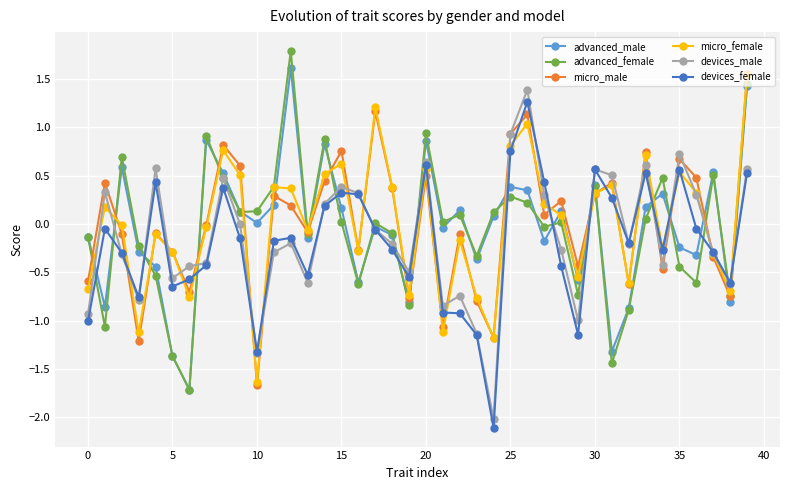

How many positive values does the devices_female series have?

14